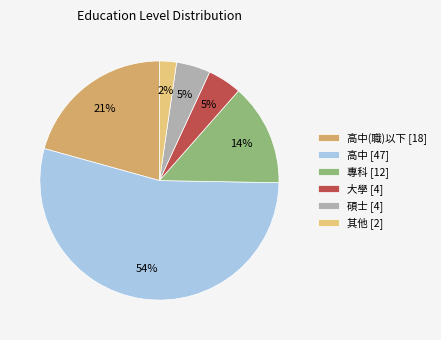

What percentage is the 碩士 [4] slice, to the nearest percent?

5%